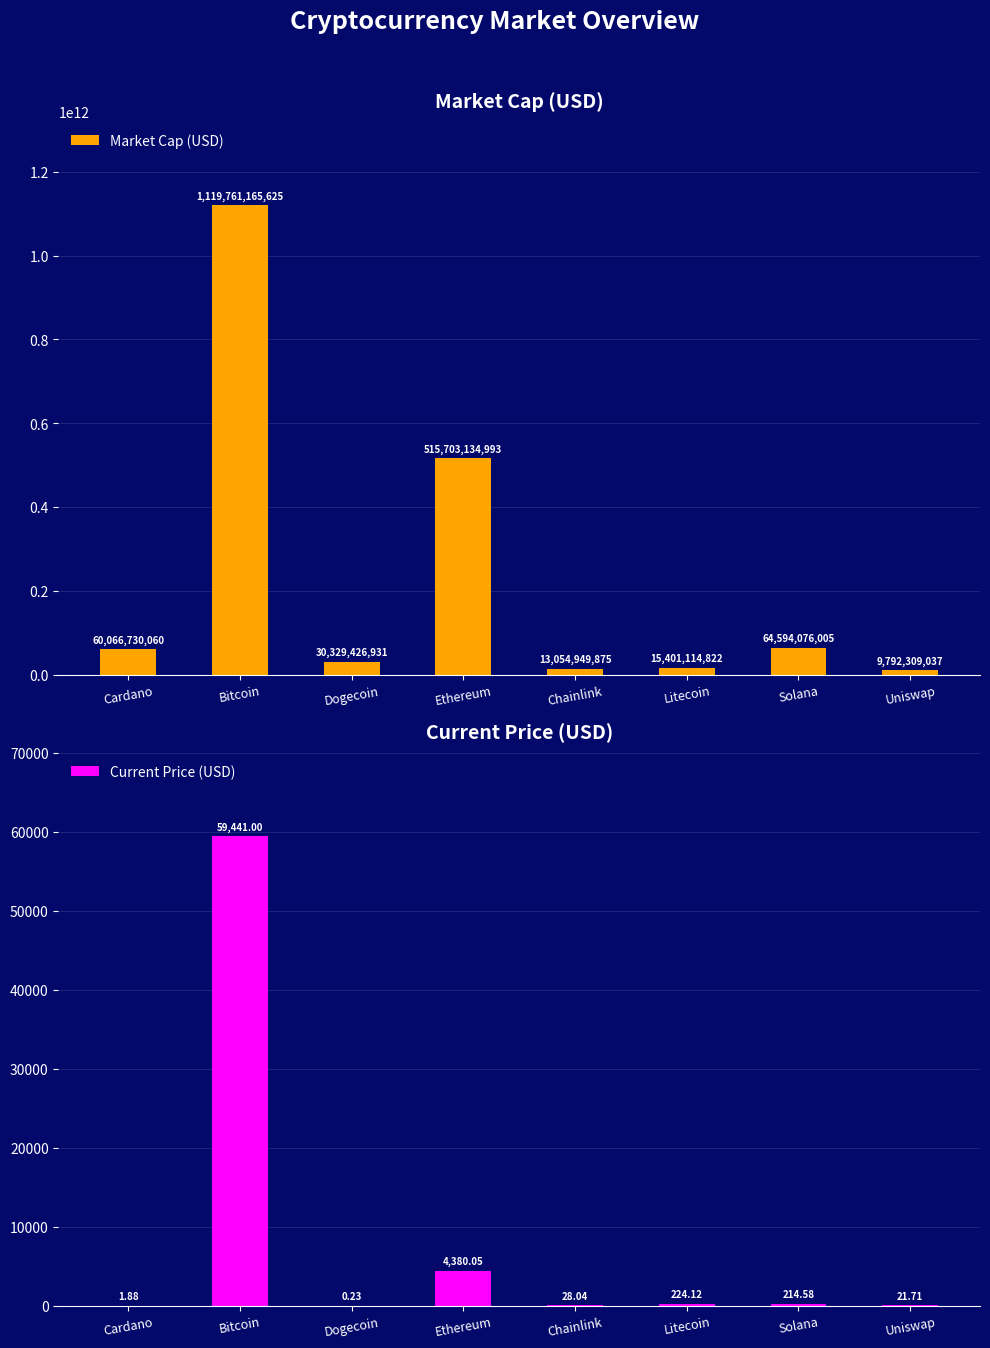

What is the value of the Current Price (USD) bar at the 8th from the left?

21.7